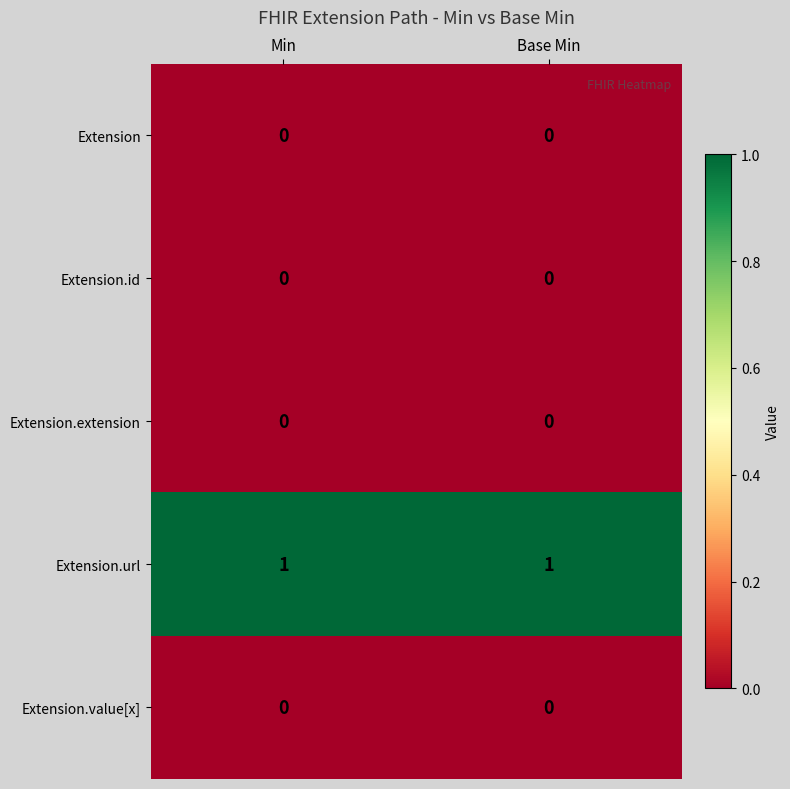

The Extension.url series shows 1 at Base Min. True or false?

True